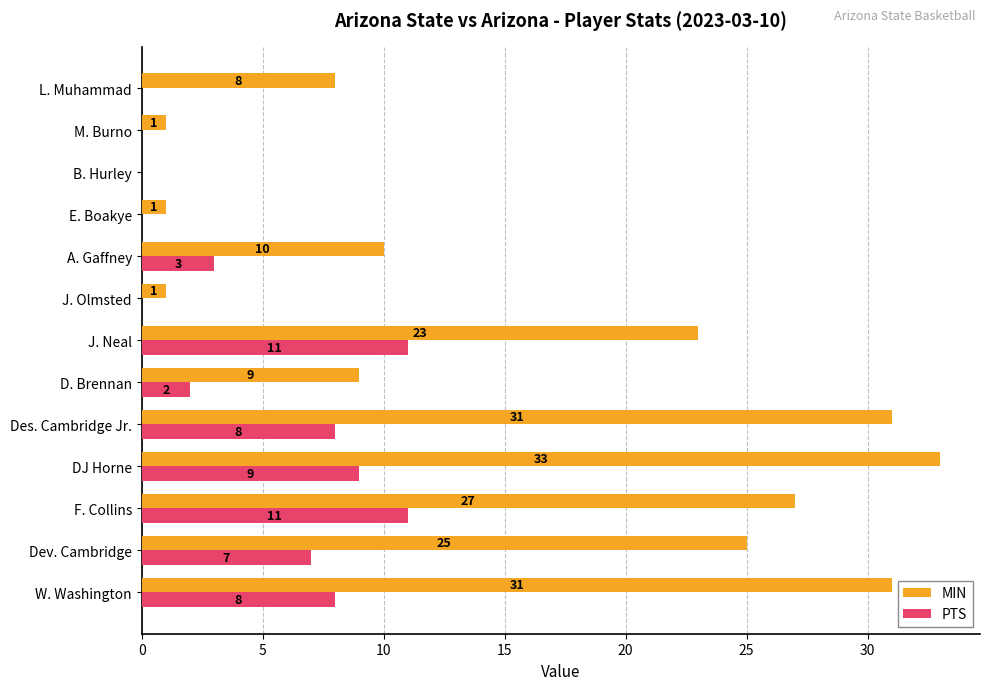

True or false: PTS has a value of -7 at L. Muhammad.

False